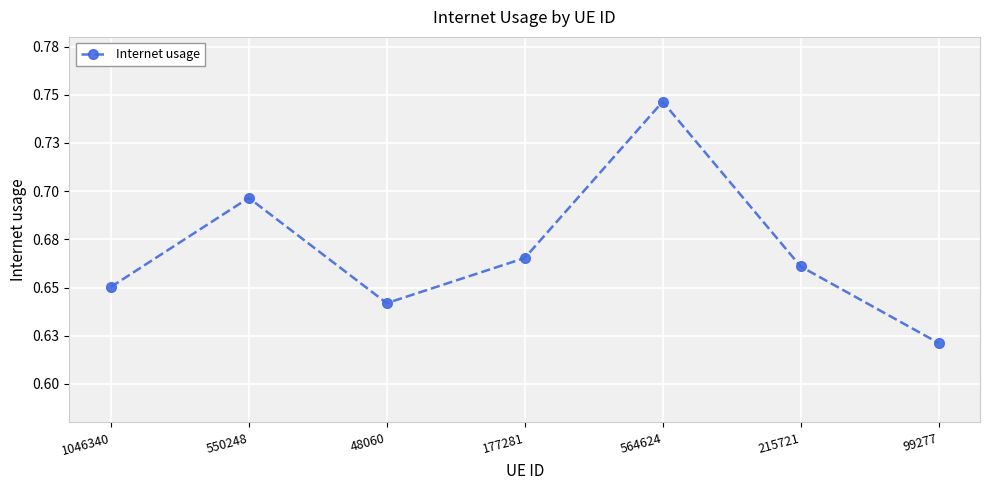

What is the label of the 4th point from the right?

177281